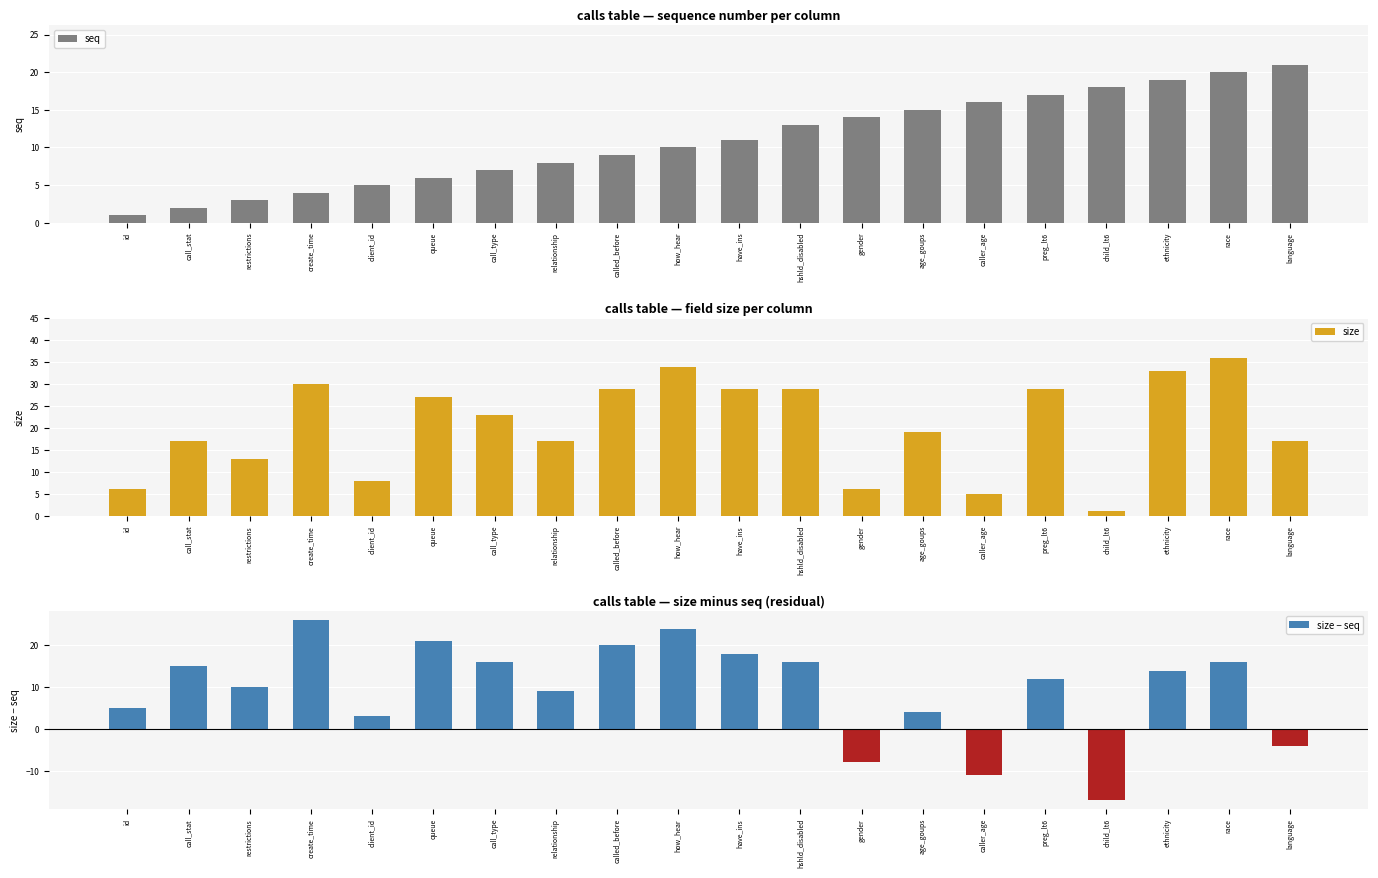

What is the label of the 1st bar from the right?

language